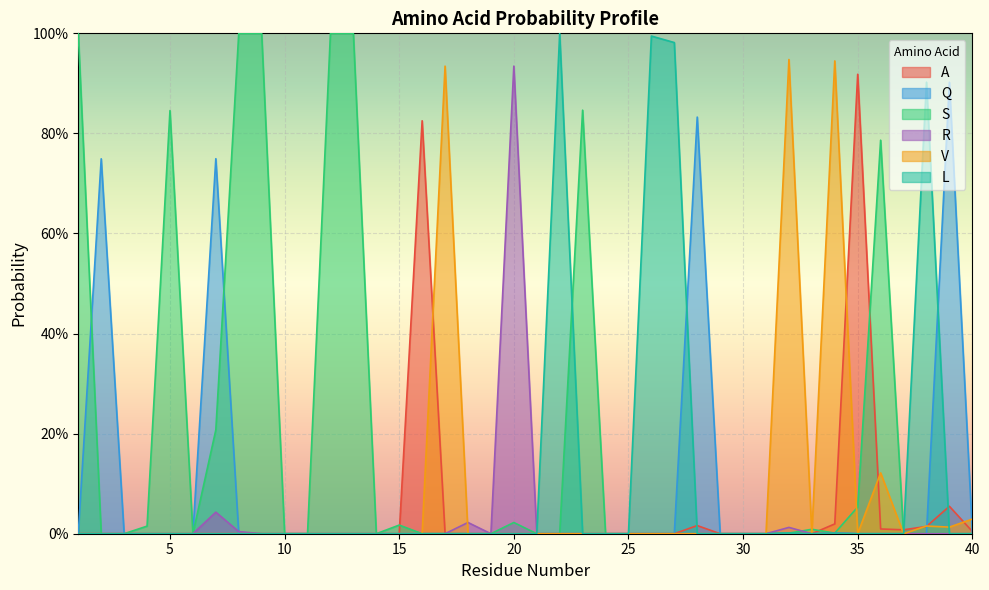

Where is the first local maximum for A?

16